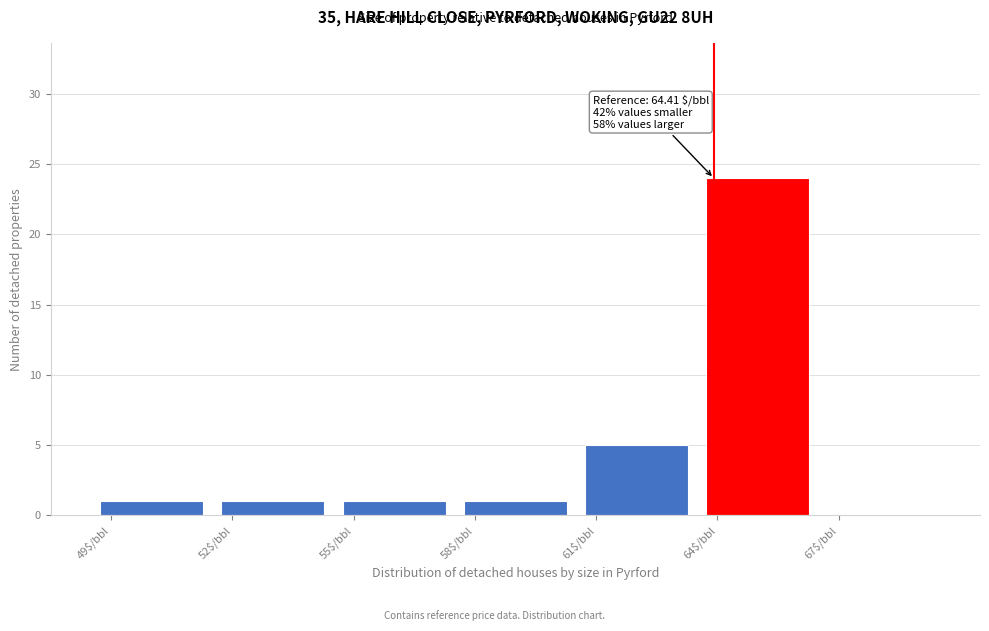

What is the maximum value shown in the chart?

24